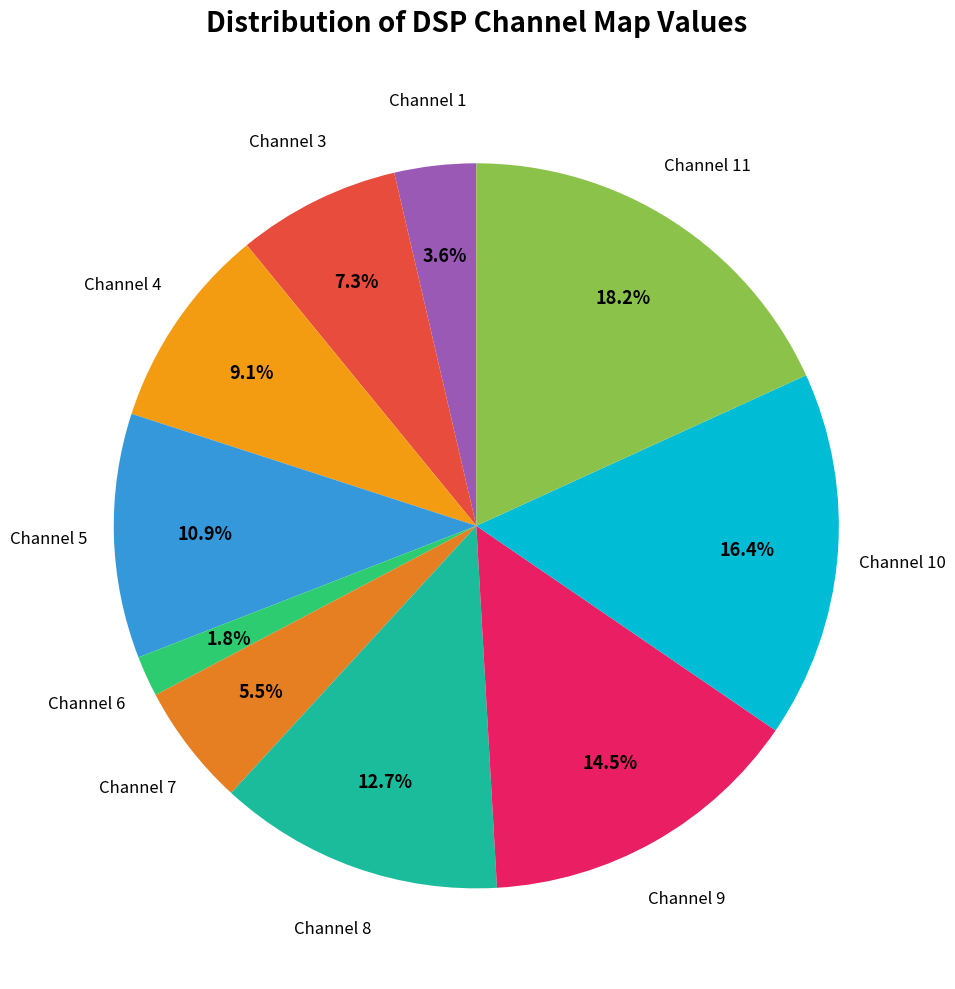

Which category has the biggest portion of the pie?

11